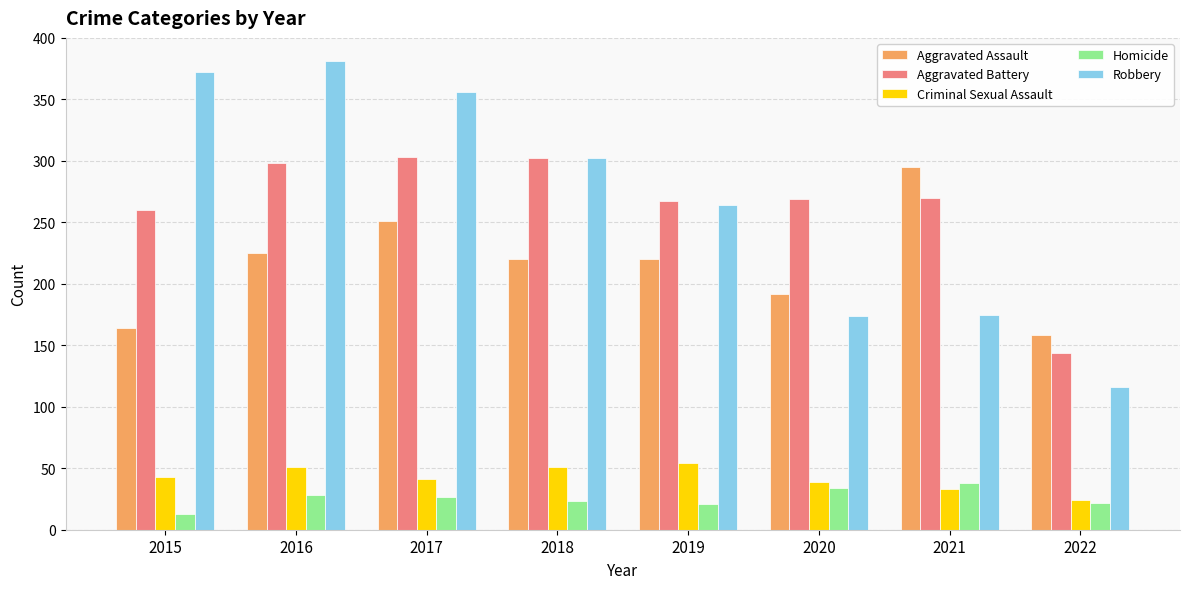

Count the number of data series in this chart.

5